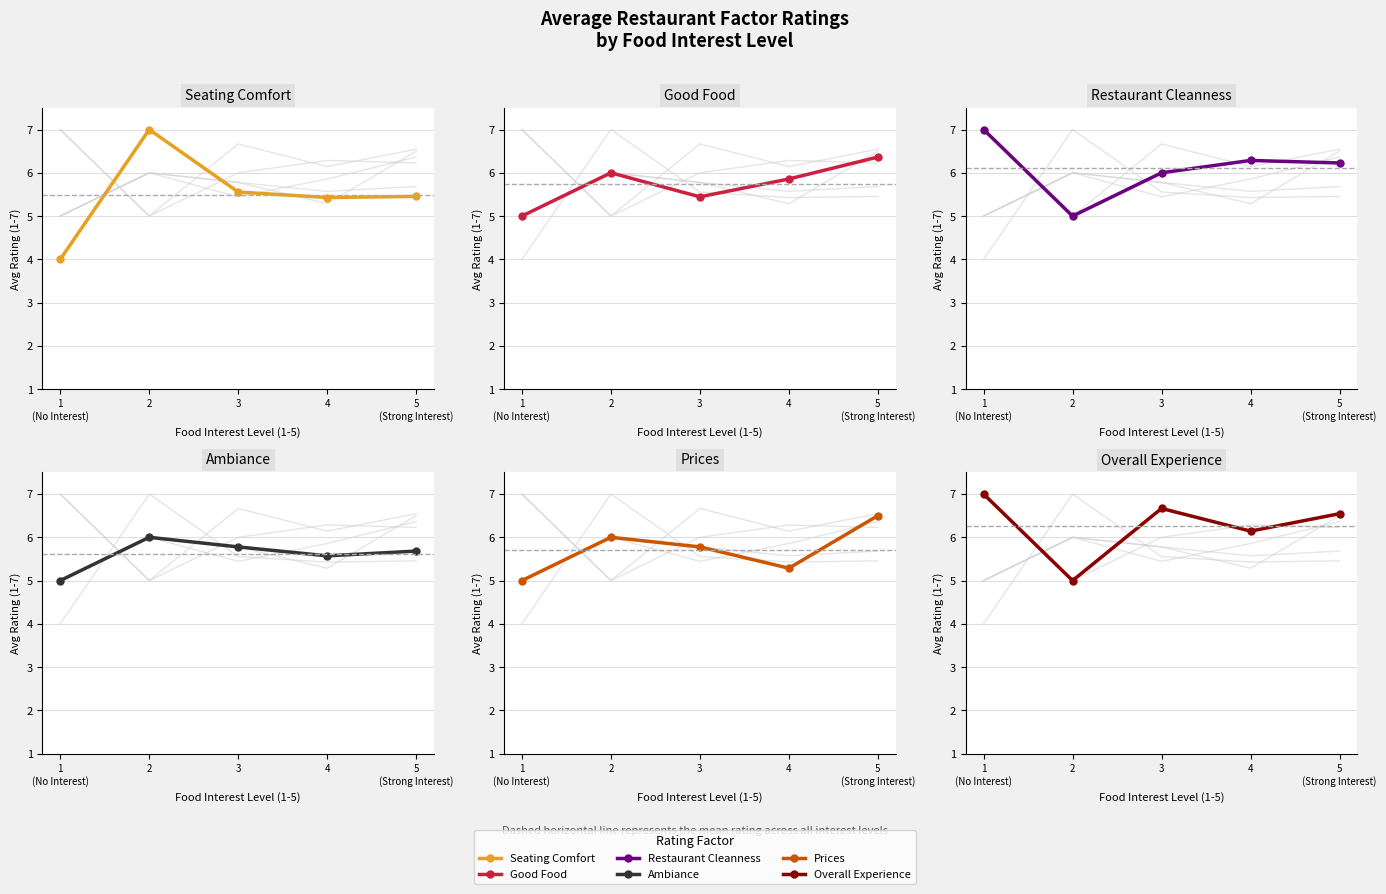

Is the value of Restaurant Cleanness at 1
(No Interest) greater than the value of Seating Comfort at 2?

No